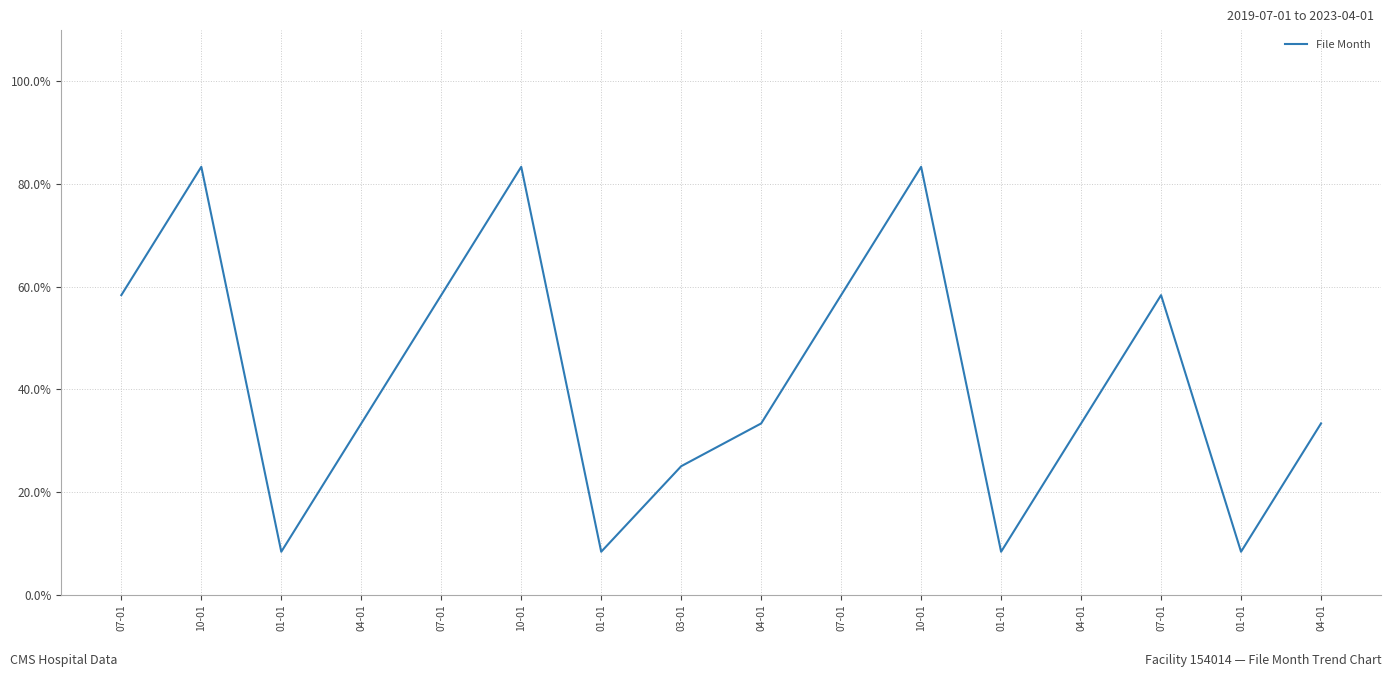

What is the value of the 12th point from the left?

8.3